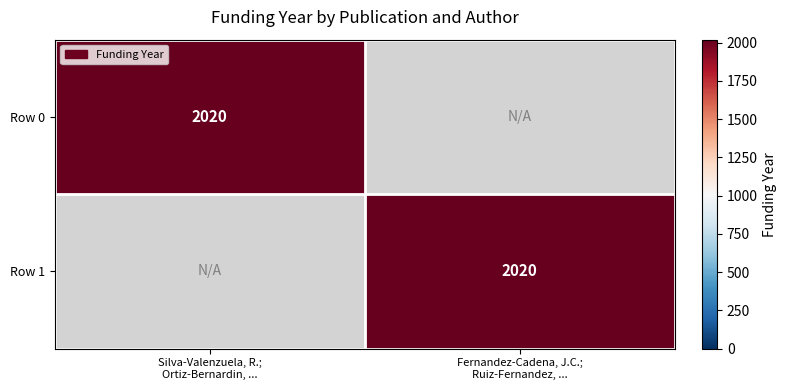

What is the sum of all Fernandez-Cadena, J.C.; Ruiz-Fernandez, ... values?

2020